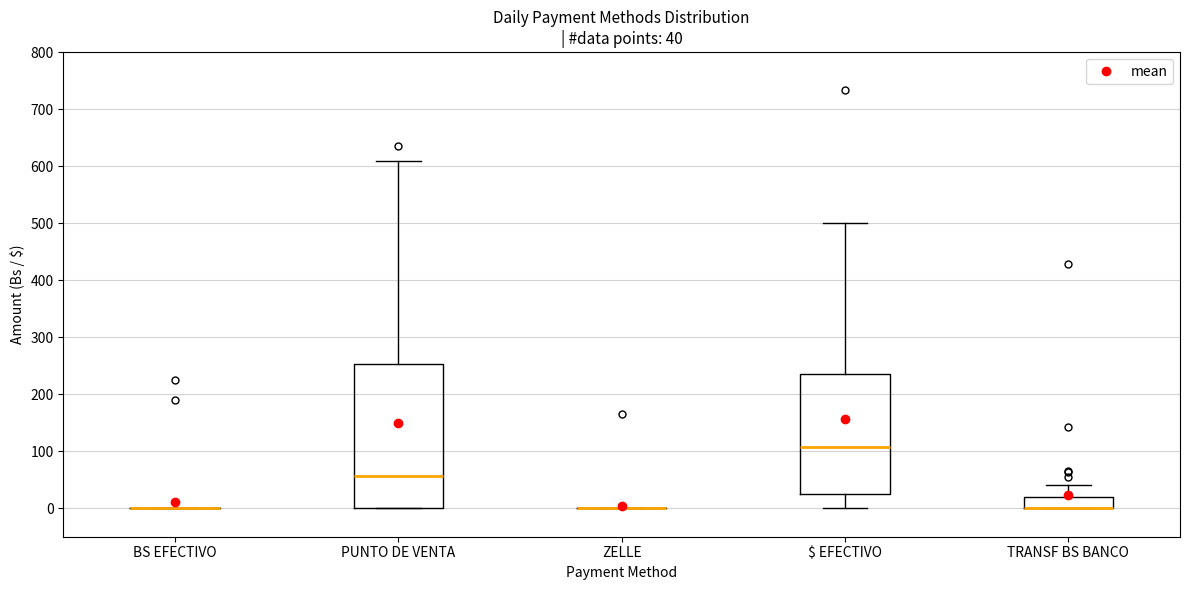

Which box is the tallest, from its lower edge to its upper edge?

PUNTO DE VENTA